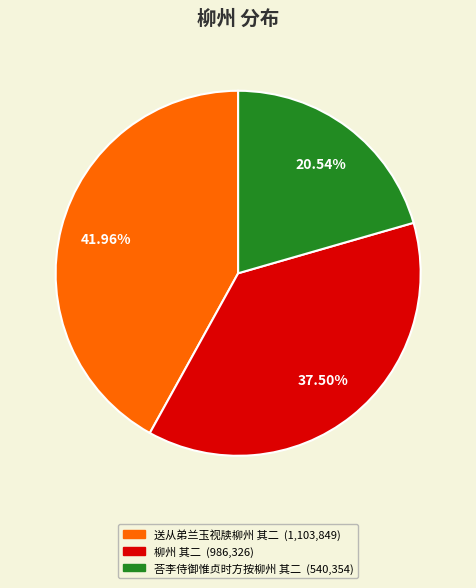

To the nearest percent, what is the average slice percentage?

33%